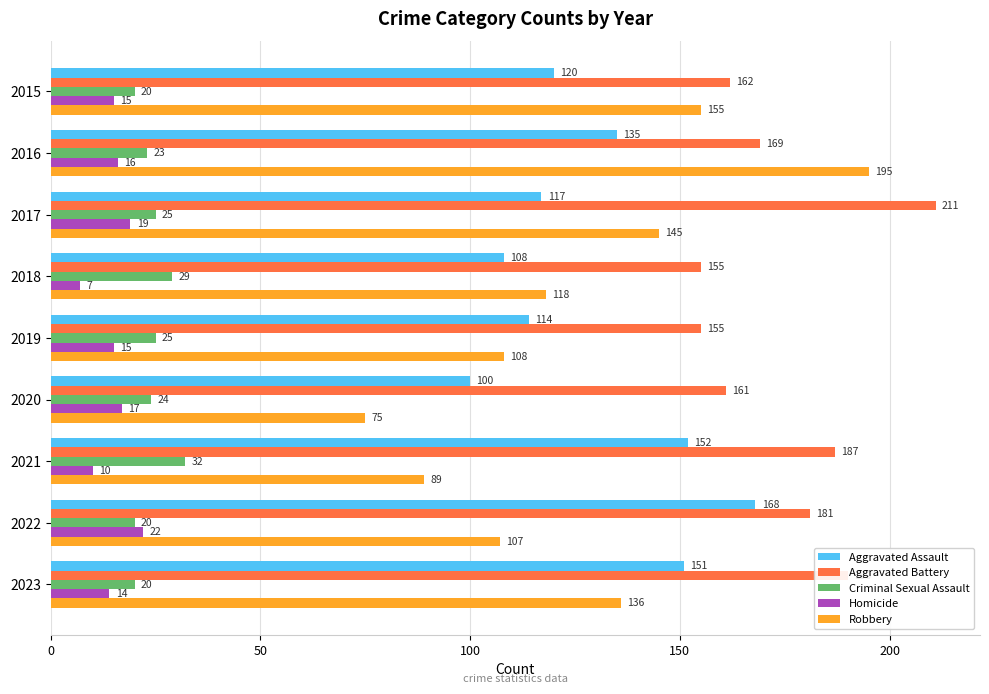

The value of Aggravated Assault at 2020 is 163. True or false?

False